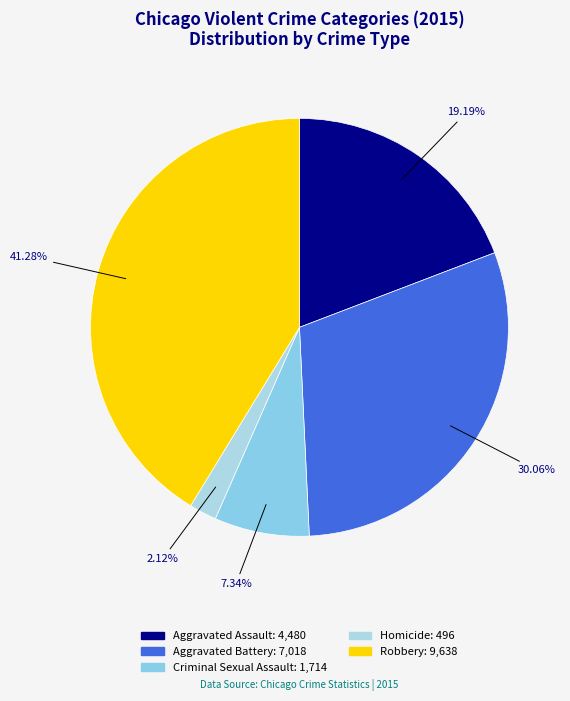

The Criminal Sexual Assault slice represents 1% of the pie. True or false?

False